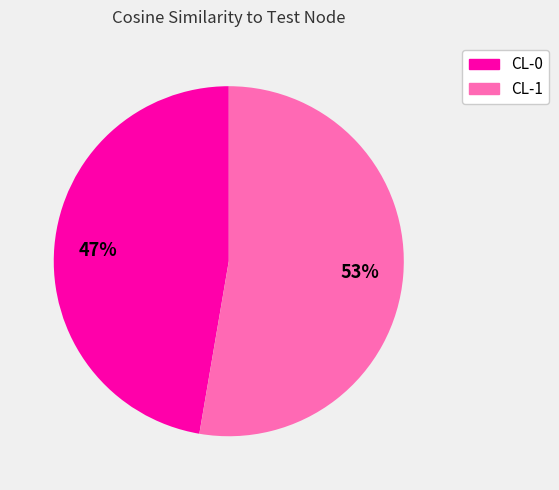

To the nearest percent, what percentage of the pie is CL-0?

47%